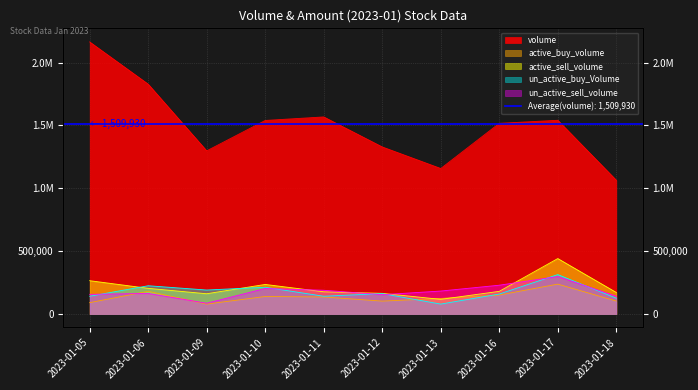

True or false: un_active_sell_volume has a value of 202300 at 2023-01-10.

True